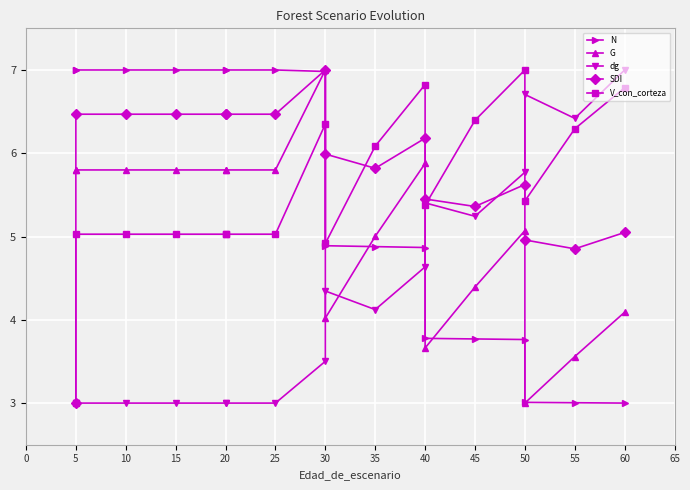

Reading left to right, what are all the values shown in this chart?

N: 7.0	7.0	7.0	7.0	7.0	7.0	7.0	7.0	4.9	4.9	4.9	3.8	3.8	3.8	3.0	3.0	3.0
G: 5.8	5.8	5.8	5.8	5.8	5.8	5.8	7.0	4.0	5.0	5.9	3.7	4.4	5.1	3.0	3.6	4.1
dg: 3.0	3.0	3.0	3.0	3.0	3.0	3.0	3.5	4.3	4.1	4.6	5.4	5.2	5.8	6.7	6.4	7.0
SDI: 3.0	6.5	6.5	6.5	6.5	6.5	6.5	7.0	6.0	5.8	6.2	5.5	5.4	5.6	5.0	4.9	5.0
V_con_corteza: 3.0	5.0	5.0	5.0	5.0	5.0	5.0	6.4	4.9	6.1	6.8	5.4	6.4	7.0	5.4	6.3	6.8